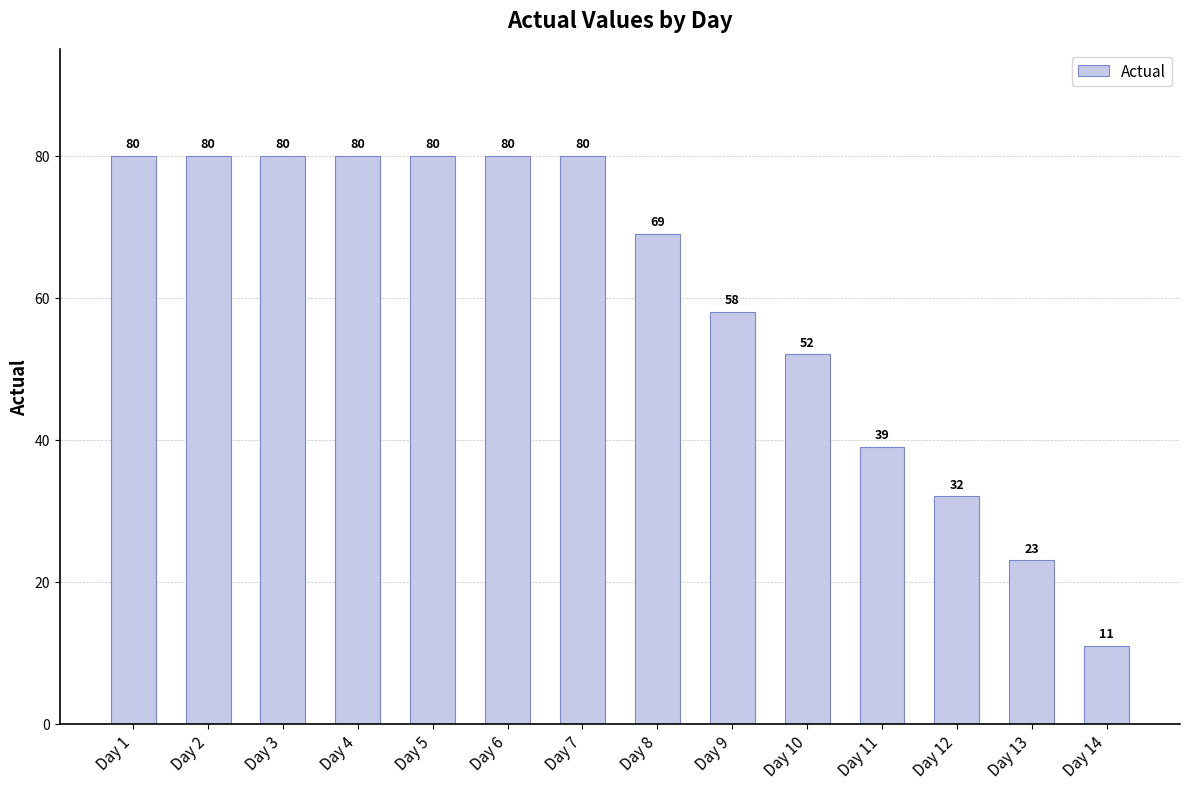

Reading left to right, what are all the values shown in this chart?

80	80	80	80	80	80	80	69	58	52	39	32	23	11